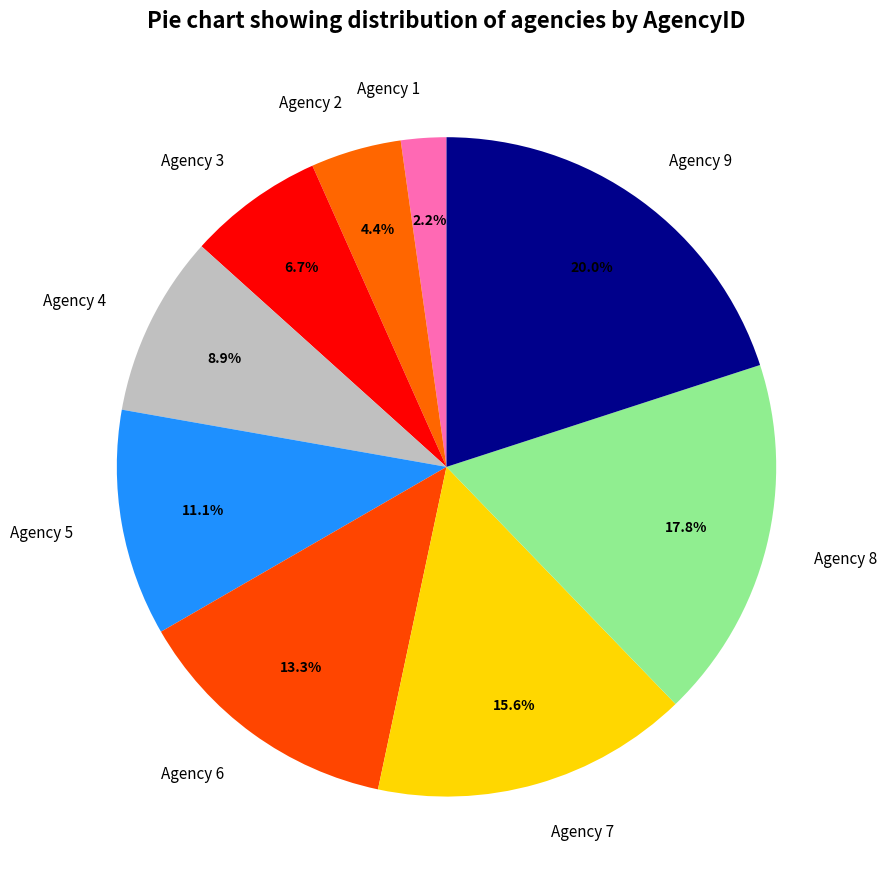

To the nearest percent, what portion does Agency 5 represent?

11%